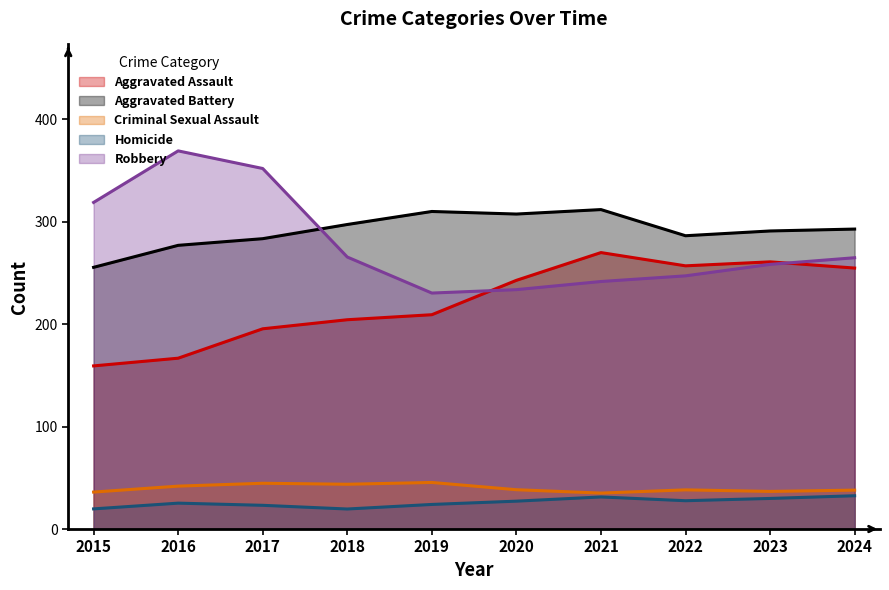

How many lines are shown in the chart?

5